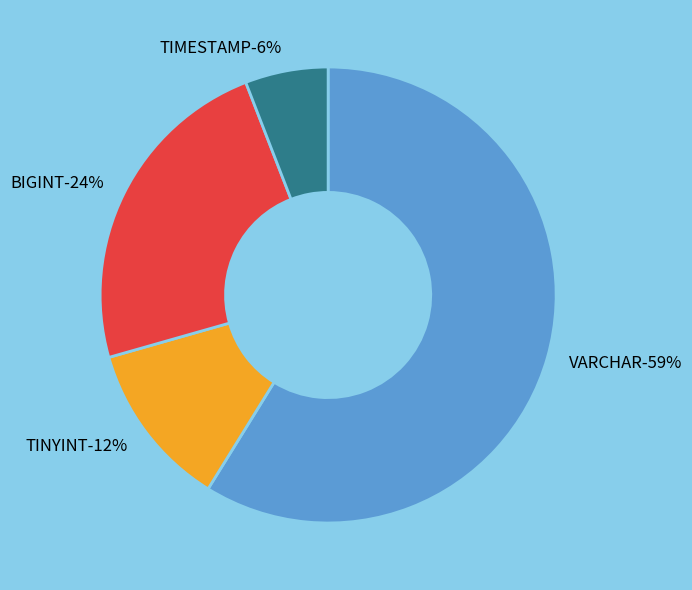

Rank the categories by value from lowest to highest.

TIMESTAMP, TINYINT, BIGINT, VARCHAR